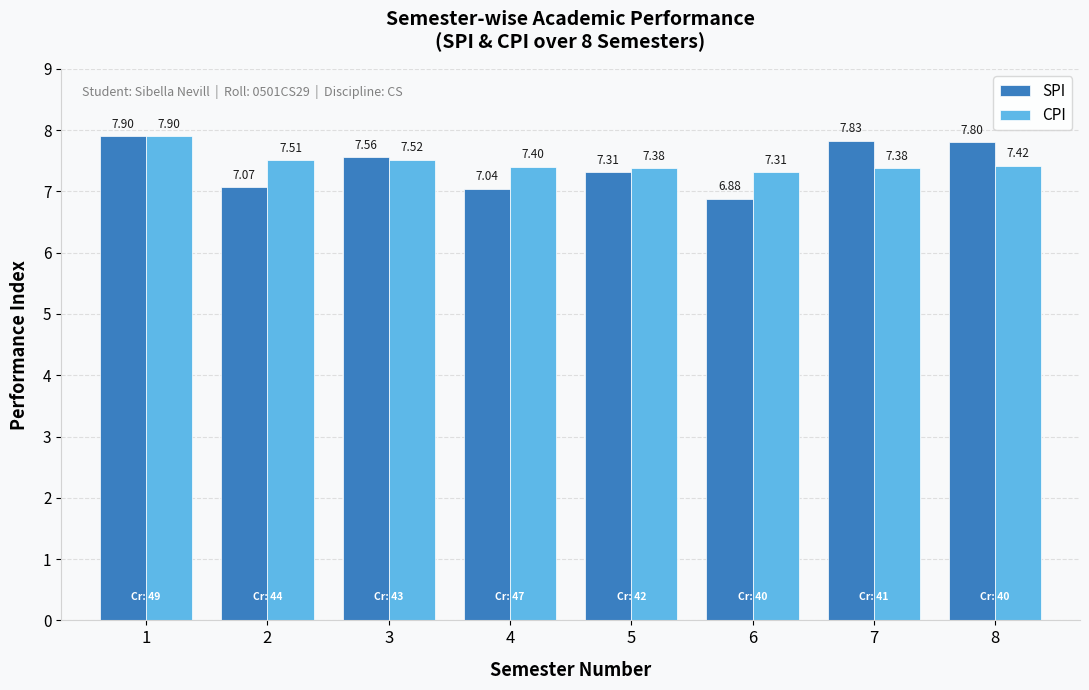

What is the difference between the second highest and second lowest values in the CPI series?

0.1